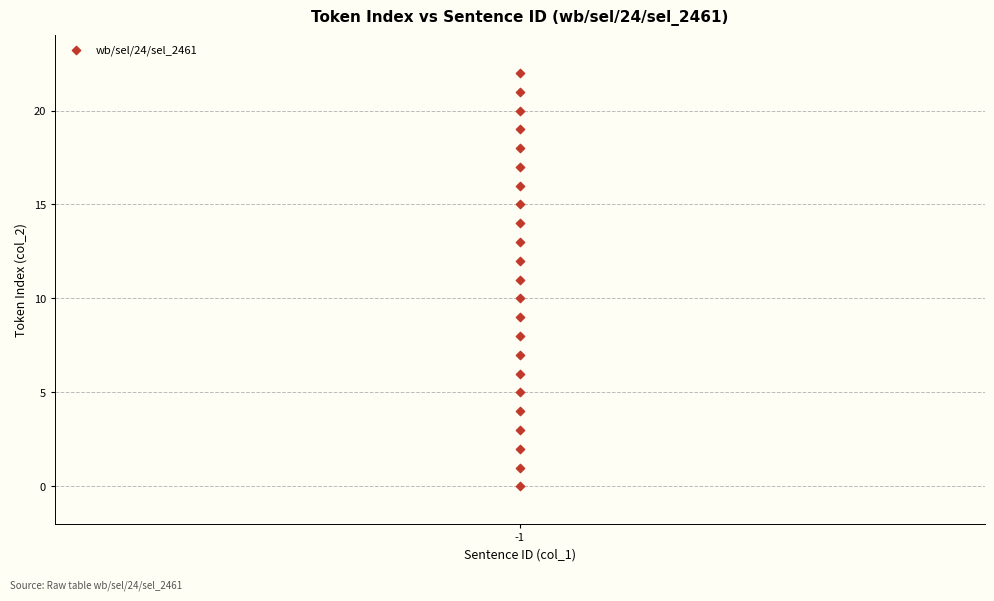

What is the range of Y values (max minus min)?

22